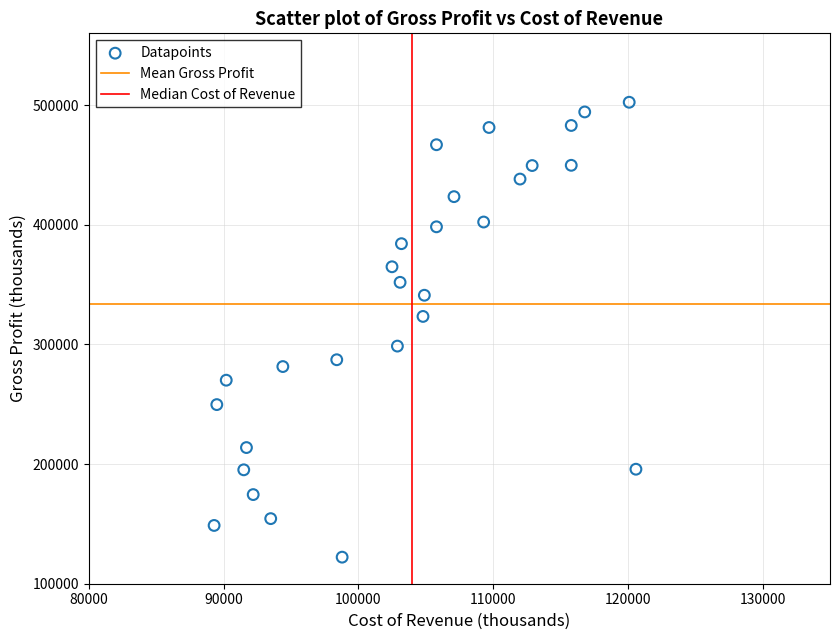

What is the range of X values (max minus min)?

31300